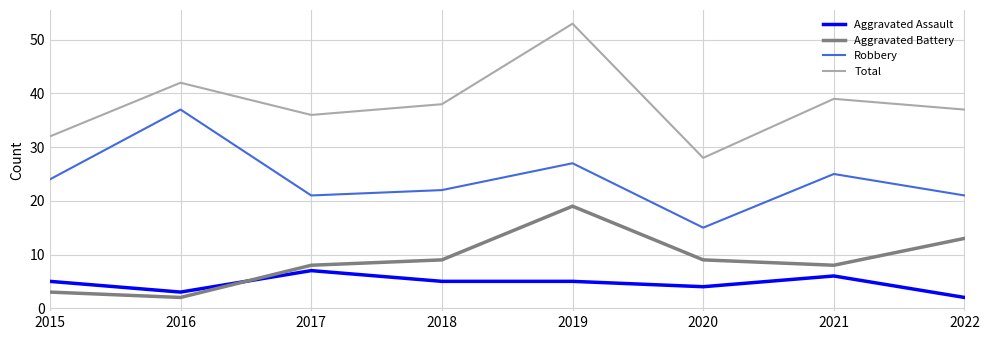

List the series in order of their peak value, lowest first.

Aggravated Assault, Aggravated Battery, Robbery, Total